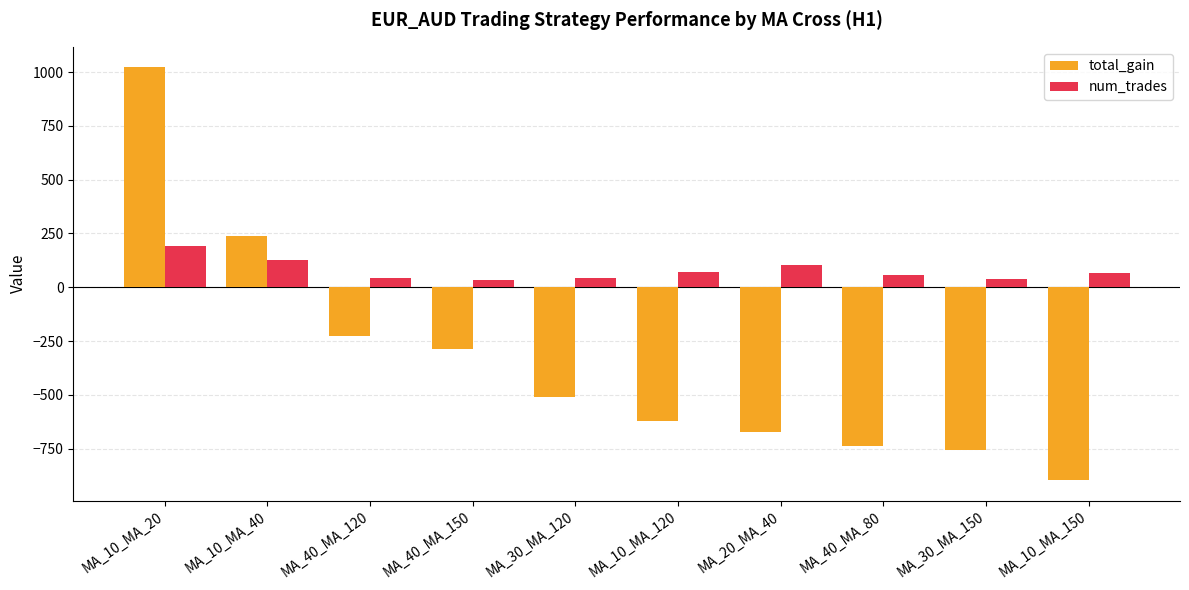

Rank the series by their maximum value, from highest to lowest.

total_gain, num_trades